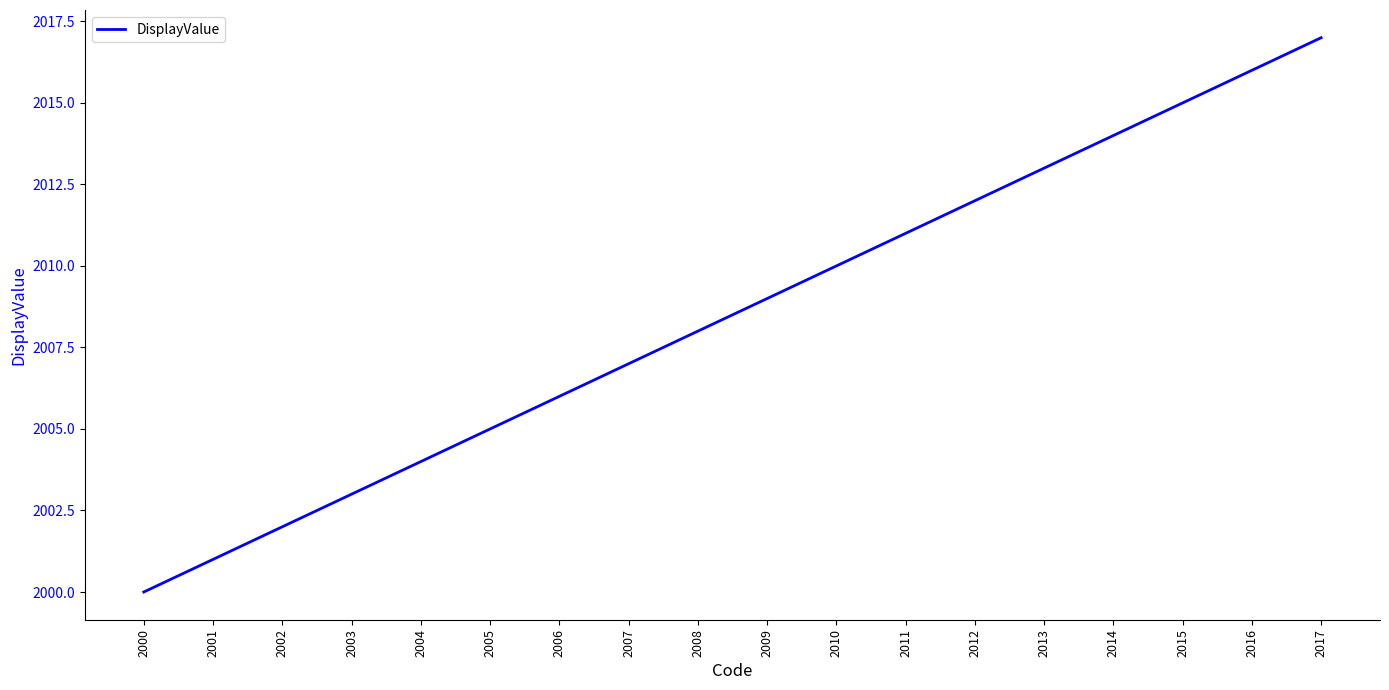

List the labels in order of value, smallest first.

2000, 2001, 2002, 2003, 2004, 2005, 2006, 2007, 2008, 2009, 2010, 2011, 2012, 2013, 2014, 2015, 2016, 2017